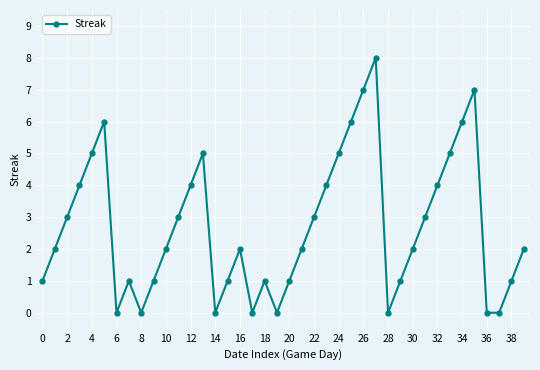

What is the value of the 11th point from the left?

2